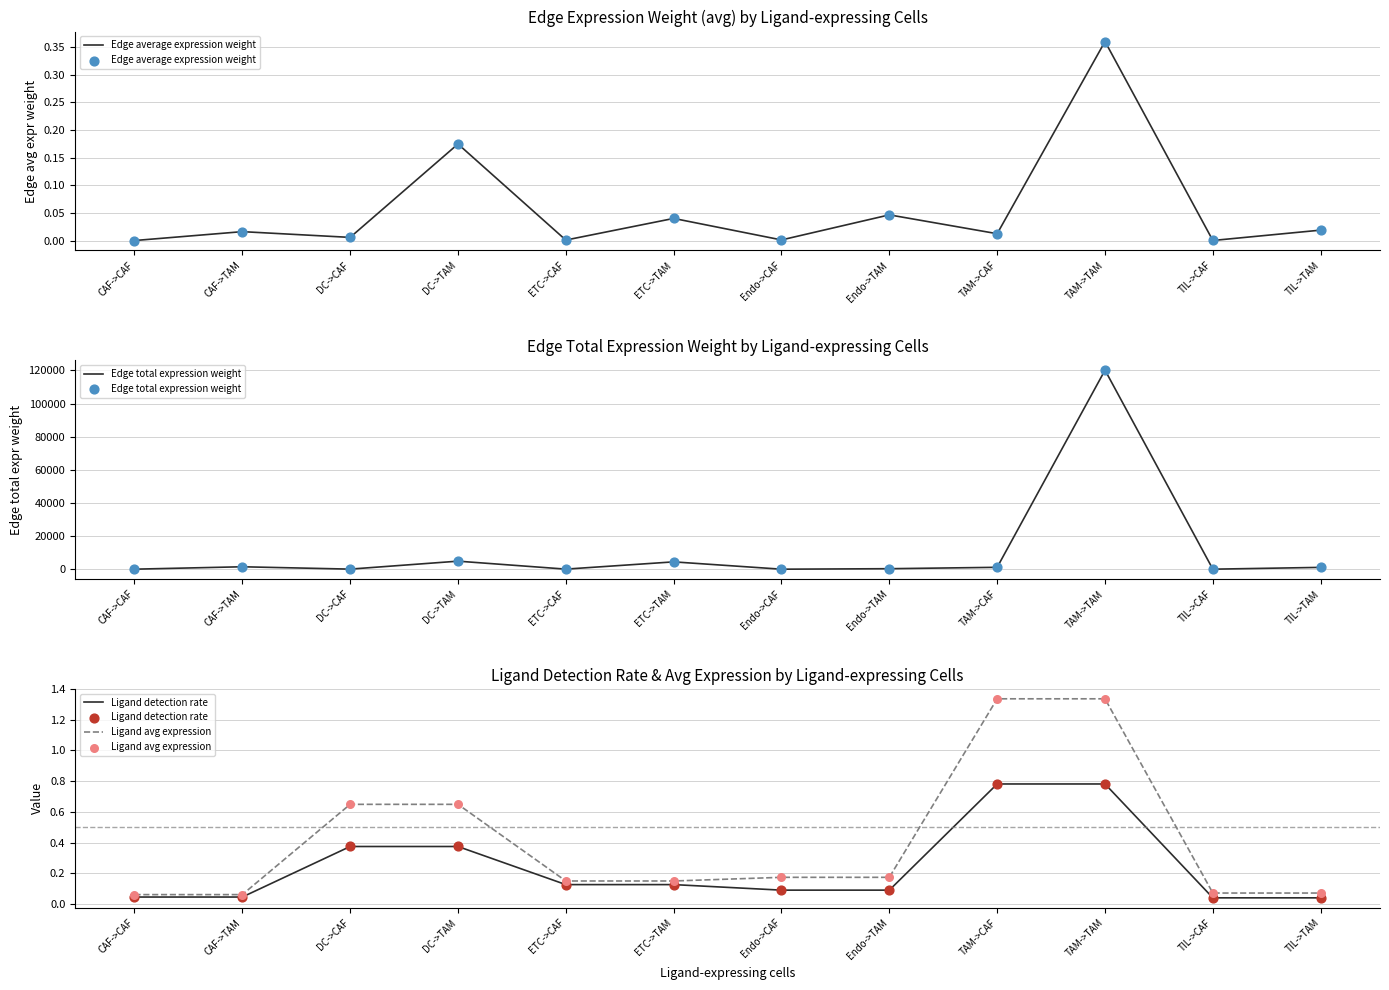

At how many categories does at least one series exceed 25429?

1